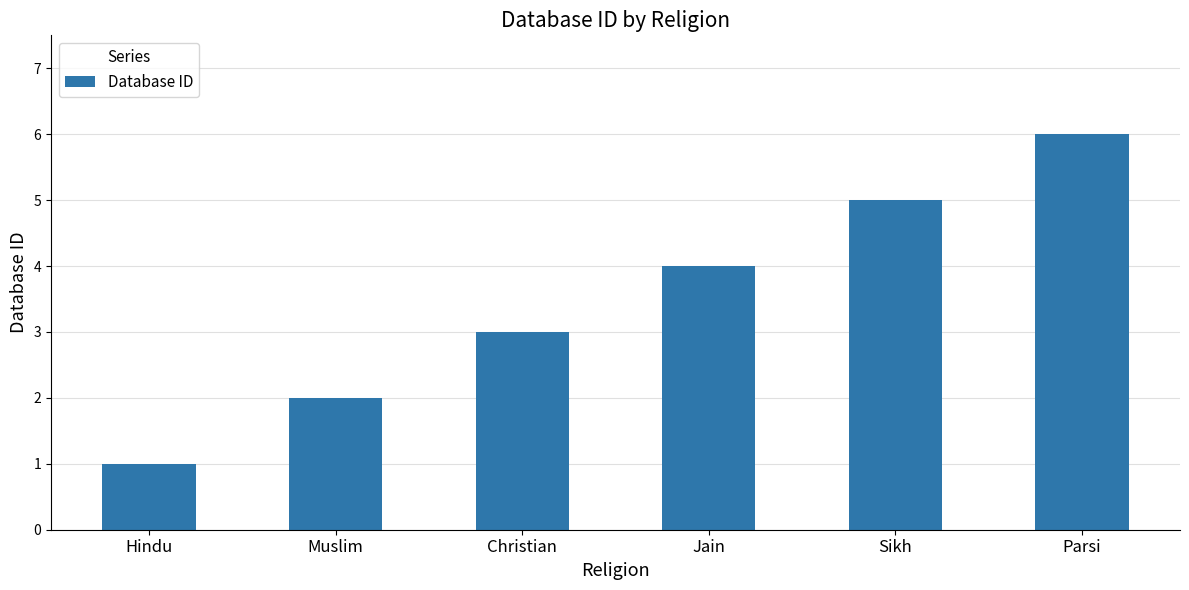

How many data points are less than 4?

3